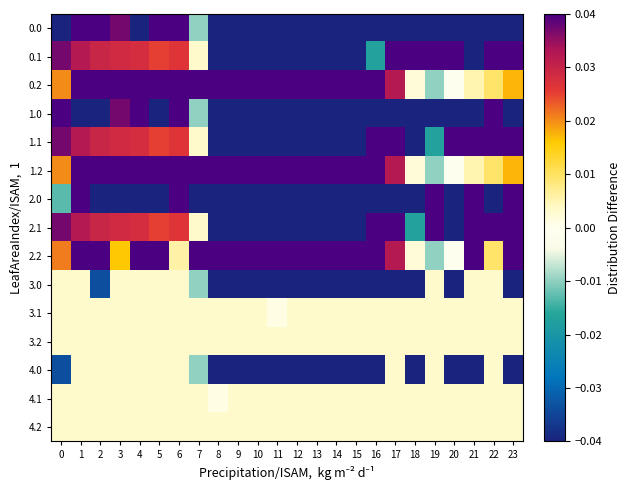

At which category is the sum across all series the highest?

6